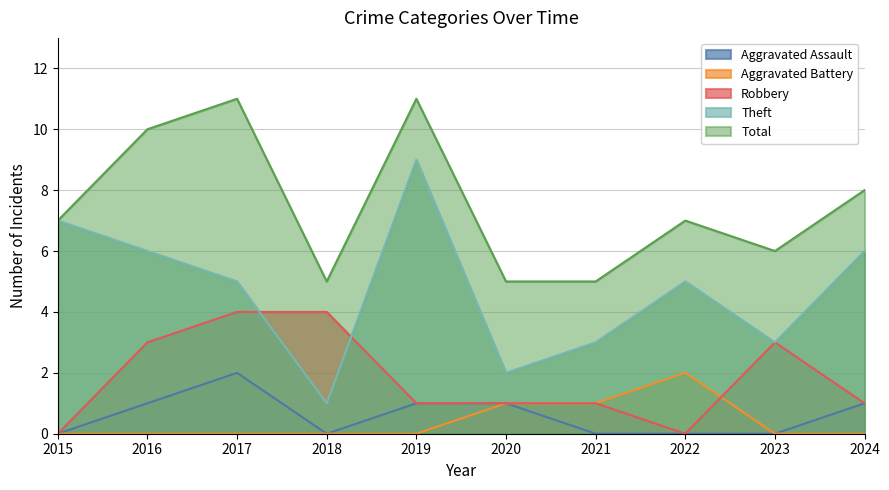

Reading right to left, transcribe all the data shown in this chart.

Aggravated Assault: 2024=1	2023=0	2022=0	2021=0	2020=1	2019=1	2018=0	2017=2	2016=1	2015=0
Aggravated Battery: 2024=0	2023=0	2022=2	2021=1	2020=1	2019=0	2018=0	2017=0	2016=0	2015=0
Robbery: 2024=1	2023=3	2022=0	2021=1	2020=1	2019=1	2018=4	2017=4	2016=3	2015=0
Theft: 2024=6	2023=3	2022=5	2021=3	2020=2	2019=9	2018=1	2017=5	2016=6	2015=7
Total: 2024=8	2023=6	2022=7	2021=5	2020=5	2019=11	2018=5	2017=11	2016=10	2015=7